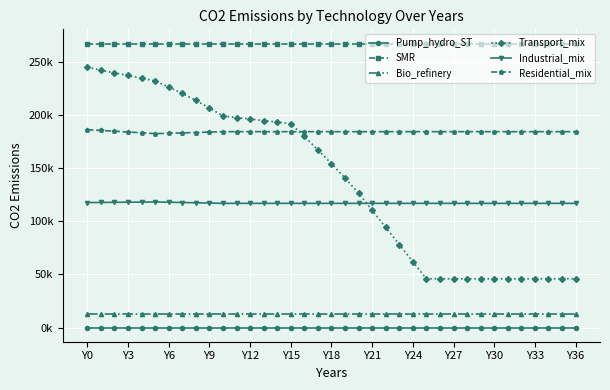

Is this an area chart (filled region under the line)?

No